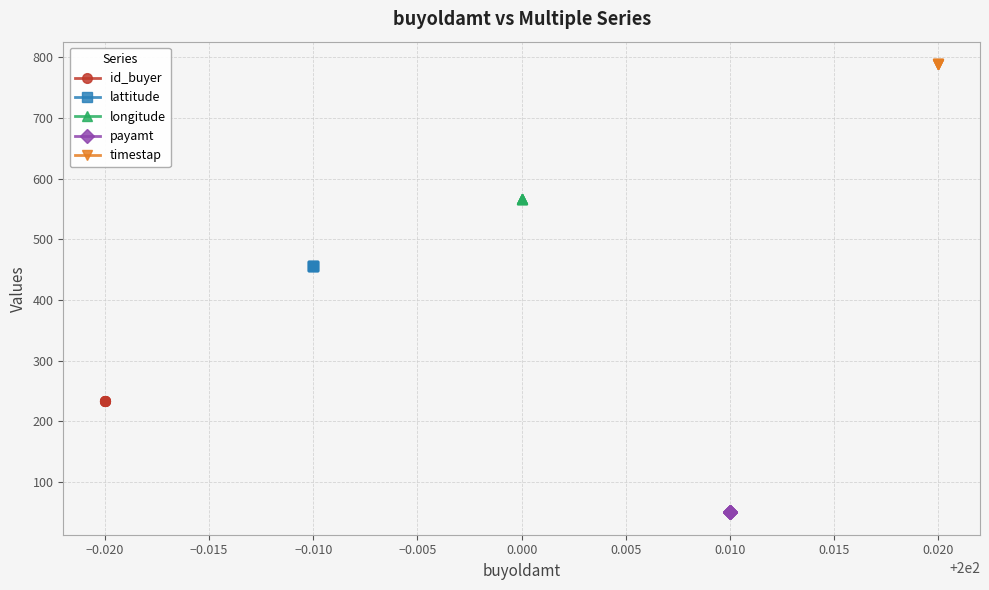

At −0.005, list the series in order from largest to smallest.

timestap, longitude, lattitude, id_buyer, payamt